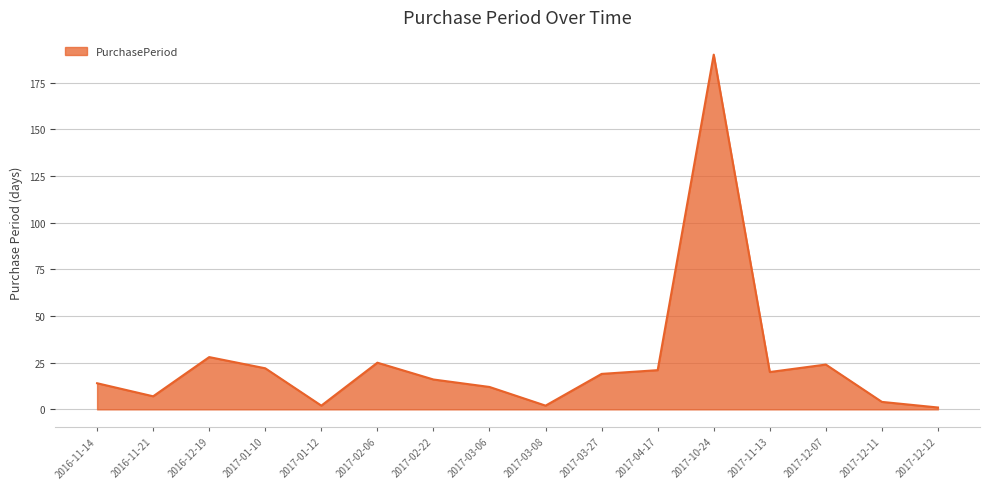

The chart shows a value of 19 at 2017-03-27. True or false?

True